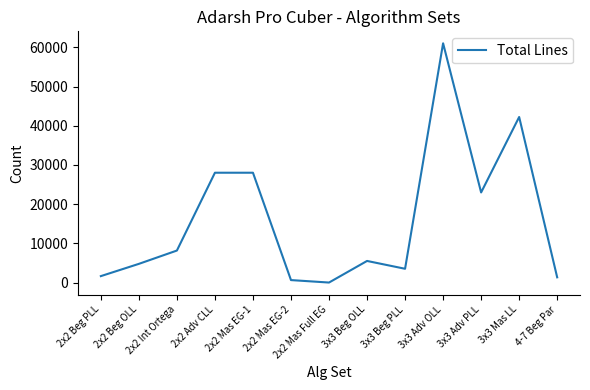

What is the ratio of the value at 2x2 Mas EG-1 to the value at 3x3 Adv PLL?

1.2